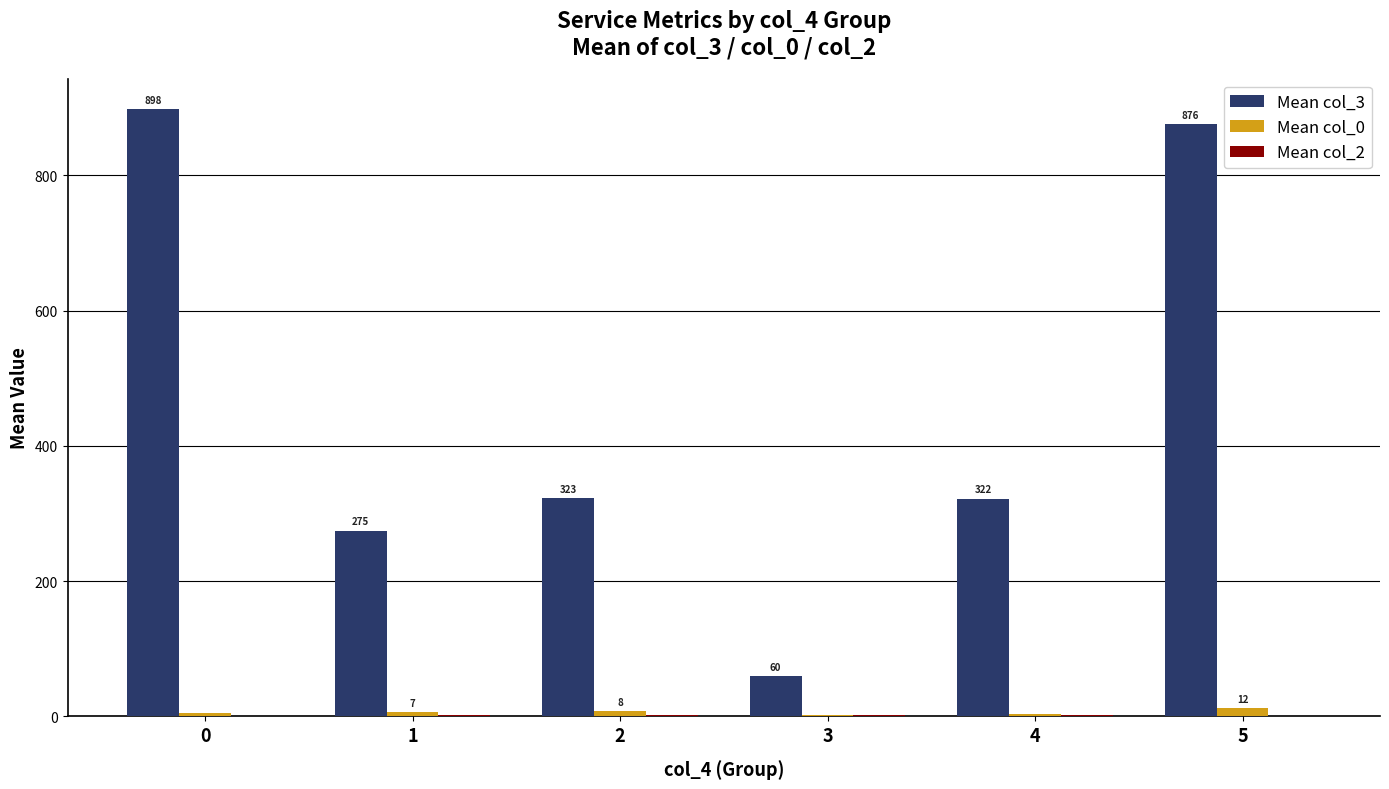

Which series has the widest spread of values?

Mean col_3